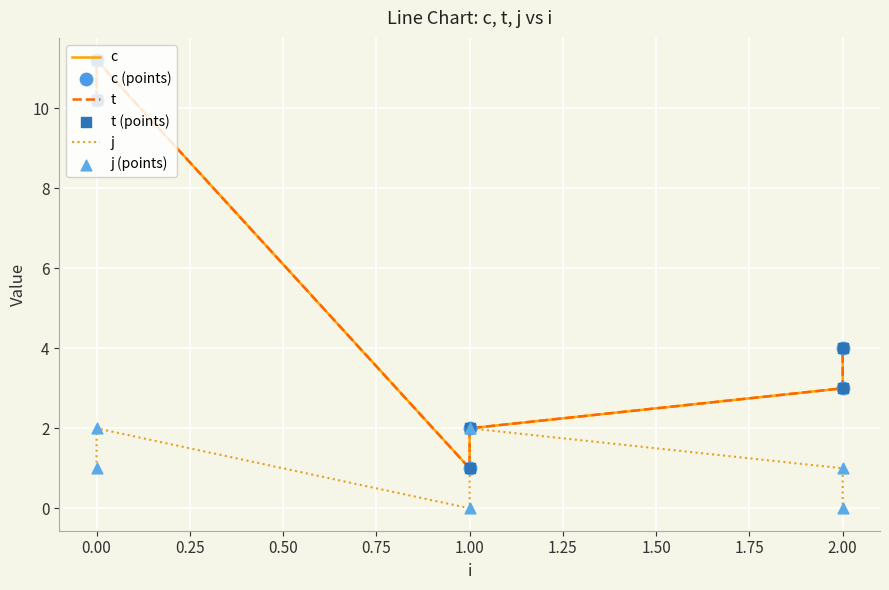

Which series has the largest total across all categories?

c